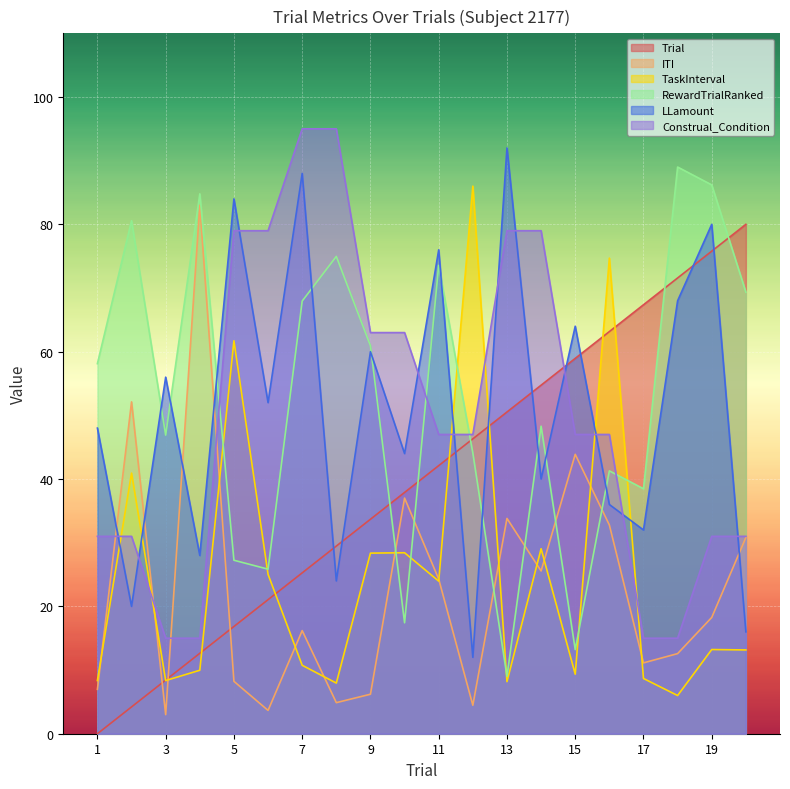

What is the difference between the maximum and minimum values in the RewardTrialRanked series?

80.0